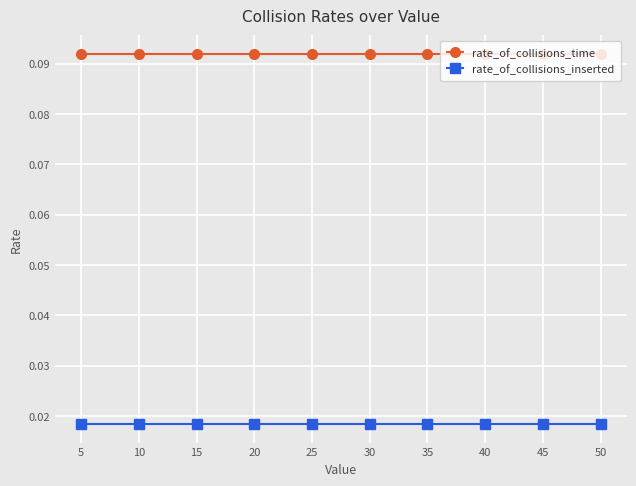

Is this an area chart (filled region under the line)?

No